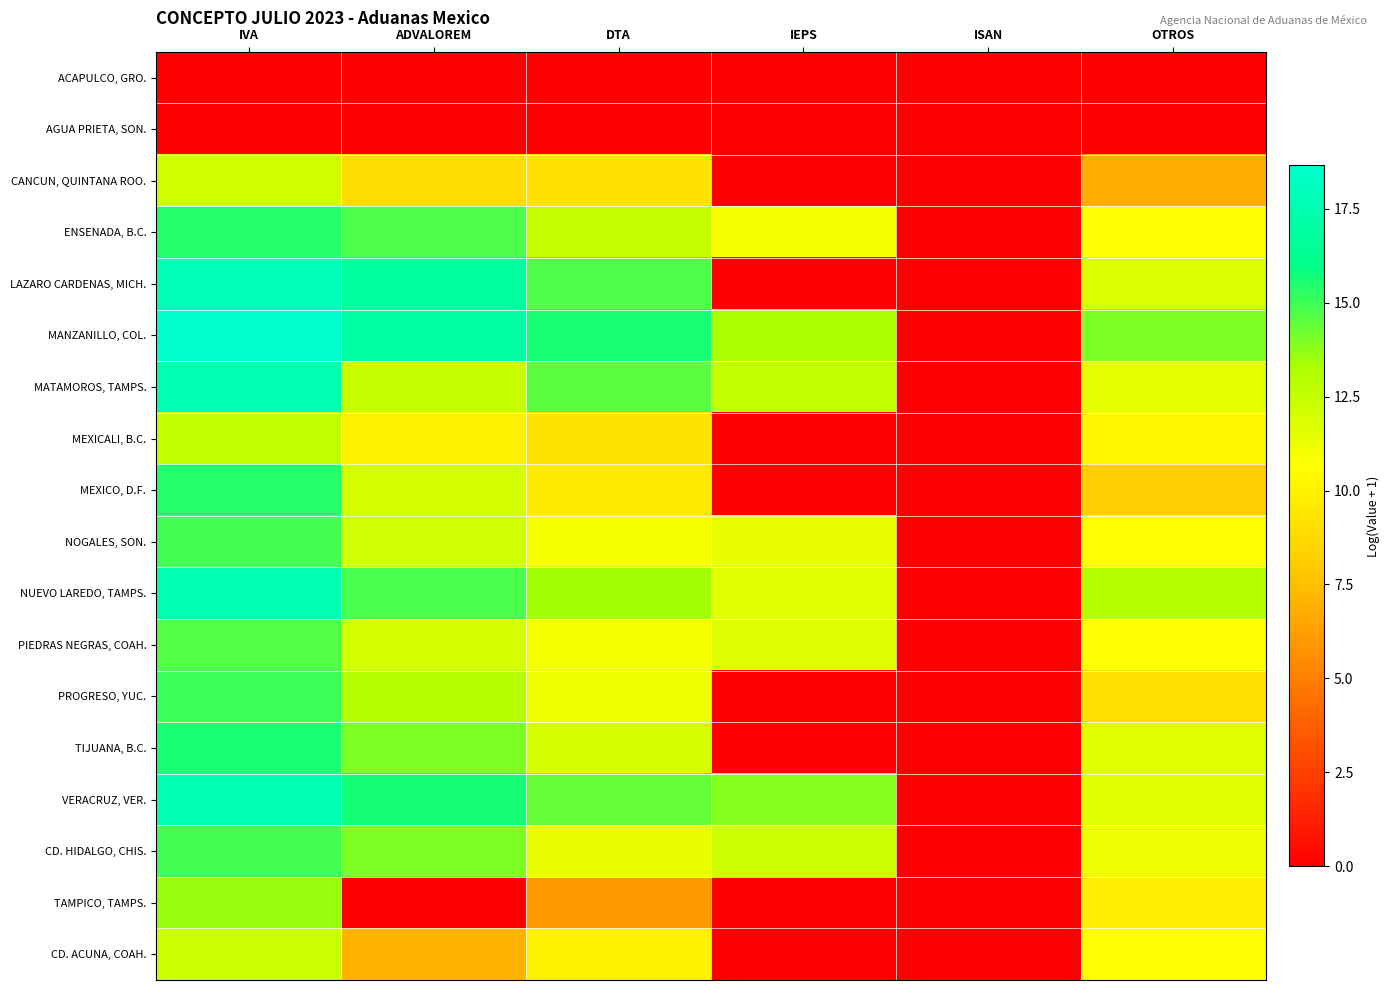

Reading left to right, extract all data points from this chart.

ACAPULCO, GRO.: IVA=0.0	ADVALOREM=0.0	DTA=0.0	IEPS=0.0	ISAN=0.0	OTROS=0.0
AGUA PRIETA, SON.: IVA=0.0	ADVALOREM=0.0	DTA=0.0	IEPS=0.0	ISAN=0.0	OTROS=0.0
CANCUN, QUINTANA ROO.: IVA=12.1	ADVALOREM=8.9	DTA=9.2	IEPS=0.0	ISAN=0.0	OTROS=6.8
ENSENADA, B.C.: IVA=15.4	ADVALOREM=14.7	DTA=12.5	IEPS=10.9	ISAN=0.0	OTROS=10.7
LAZARO CARDENAS, MICH.: IVA=17.8	ADVALOREM=16.9	DTA=14.7	IEPS=0.0	ISAN=0.0	OTROS=11.8
MANZANILLO, COL.: IVA=18.6	ADVALOREM=17.1	DTA=15.5	IEPS=13.3	ISAN=0.0	OTROS=14.0
MATAMOROS, TAMPS.: IVA=17.5	ADVALOREM=12.3	DTA=14.5	IEPS=12.6	ISAN=0.0	OTROS=11.4
MEXICALI, B.C.: IVA=12.5	ADVALOREM=9.9	DTA=9.2	IEPS=0.0	ISAN=0.0	OTROS=10.2
MEXICO, D.F.: IVA=15.4	ADVALOREM=12.0	DTA=9.7	IEPS=0.0	ISAN=0.0	OTROS=8.0
NOGALES, SON.: IVA=14.9	ADVALOREM=12.1	DTA=10.9	IEPS=11.3	ISAN=0.0	OTROS=10.6
NUEVO LAREDO, TAMPS.: IVA=17.6	ADVALOREM=14.8	DTA=13.5	IEPS=11.6	ISAN=0.0	OTROS=13.0
PIEDRAS NEGRAS, COAH.: IVA=14.7	ADVALOREM=12.0	DTA=11.0	IEPS=11.7	ISAN=0.0	OTROS=10.7
PROGRESO, YUC.: IVA=15.1	ADVALOREM=13.0	DTA=11.1	IEPS=0.0	ISAN=0.0	OTROS=9.1
TIJUANA, B.C.: IVA=15.6	ADVALOREM=14.1	DTA=11.8	IEPS=0.0	ISAN=0.0	OTROS=11.6
VERACRUZ, VER.: IVA=17.6	ADVALOREM=15.6	DTA=14.4	IEPS=13.9	ISAN=0.0	OTROS=11.5
CD. HIDALGO, CHIS.: IVA=14.9	ADVALOREM=14.0	DTA=11.3	IEPS=12.2	ISAN=0.0	OTROS=11.2
TAMPICO, TAMPS.: IVA=13.6	ADVALOREM=0.0	DTA=6.0	IEPS=0.0	ISAN=0.0	OTROS=9.8
CD. ACUNA, COAH.: IVA=12.3	ADVALOREM=7.0	DTA=9.9	IEPS=0.0	ISAN=0.0	OTROS=10.6